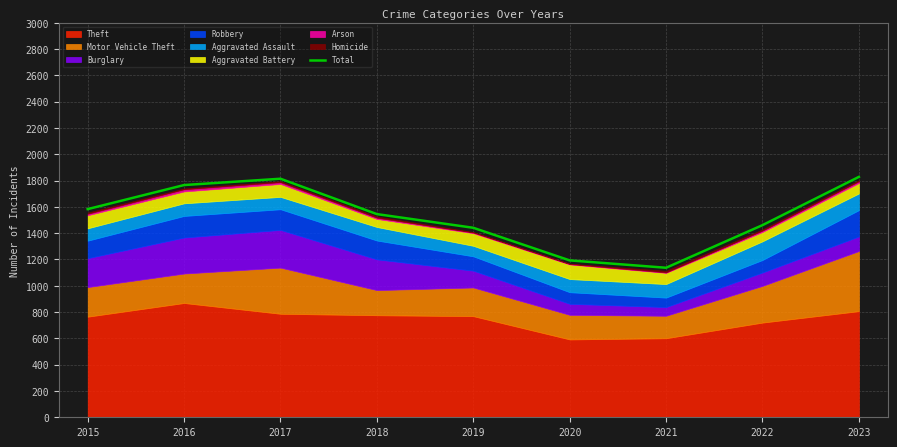

List the labels in order of value, smallest first.

2021, 2020, 2019, 2022, 2018, 2015, 2016, 2017, 2023